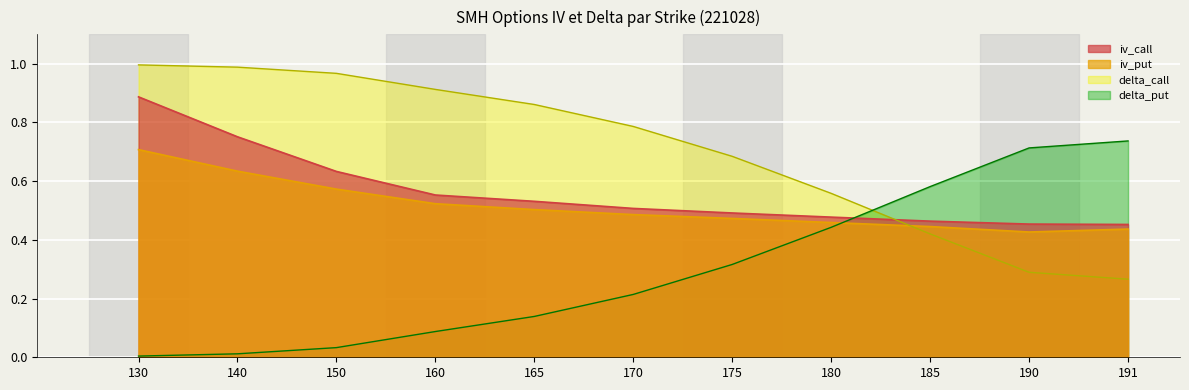

What is the value of the iv_call point at the 8th from the left?

0.5